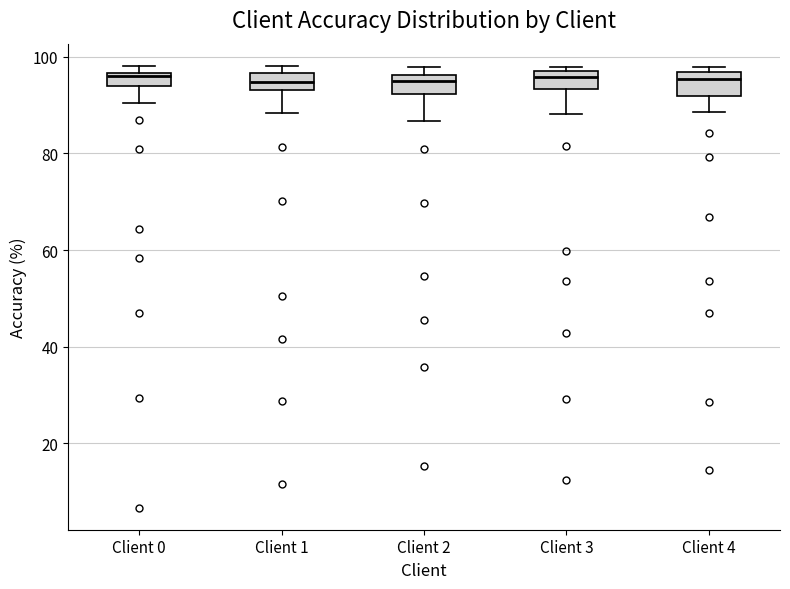

Where does the lower whisker of the box for Client 2 end on the y-axis? The values are not printed on the chart, so give them approximately, as read against the axis.

86